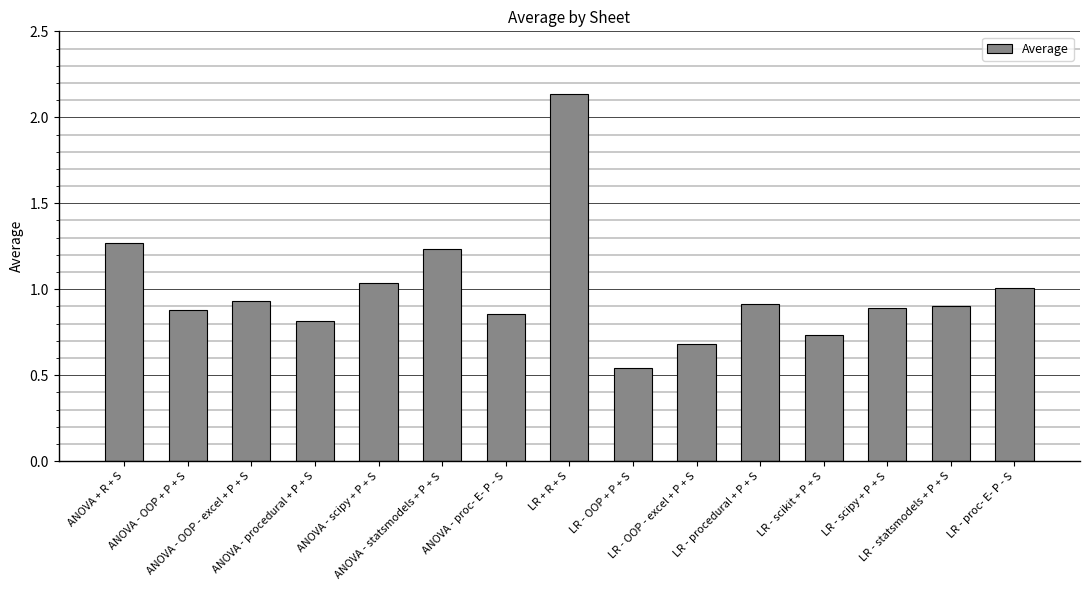

At which category does the chart reach its peak across all series?

LR + R + S